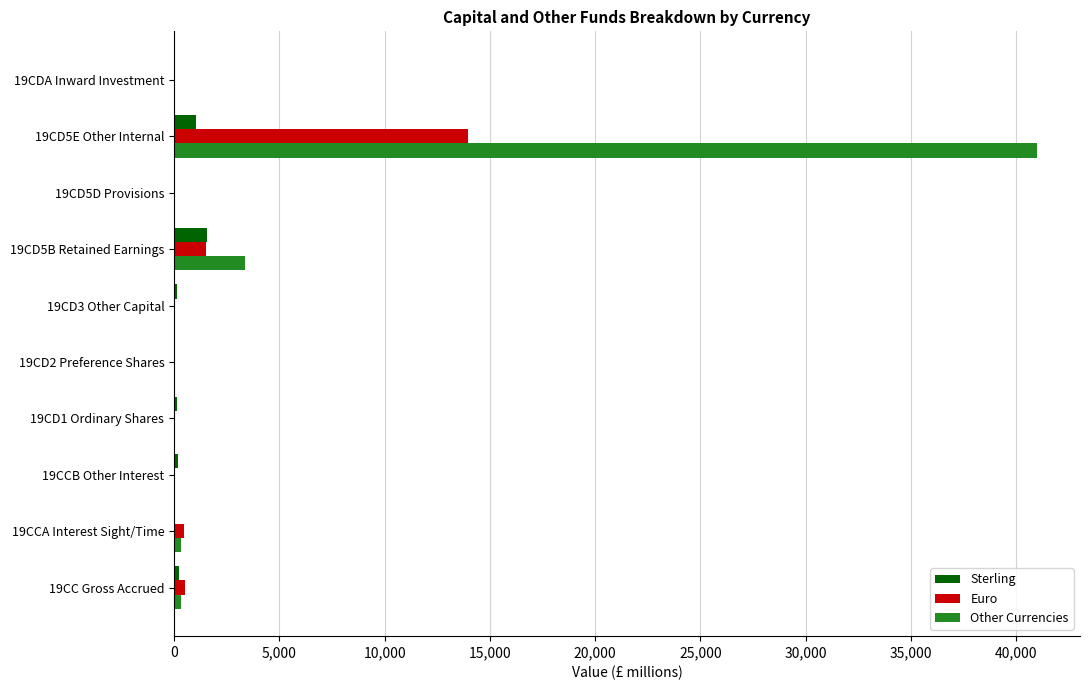

What is the highest value of the Other Currencies series?

40985.8